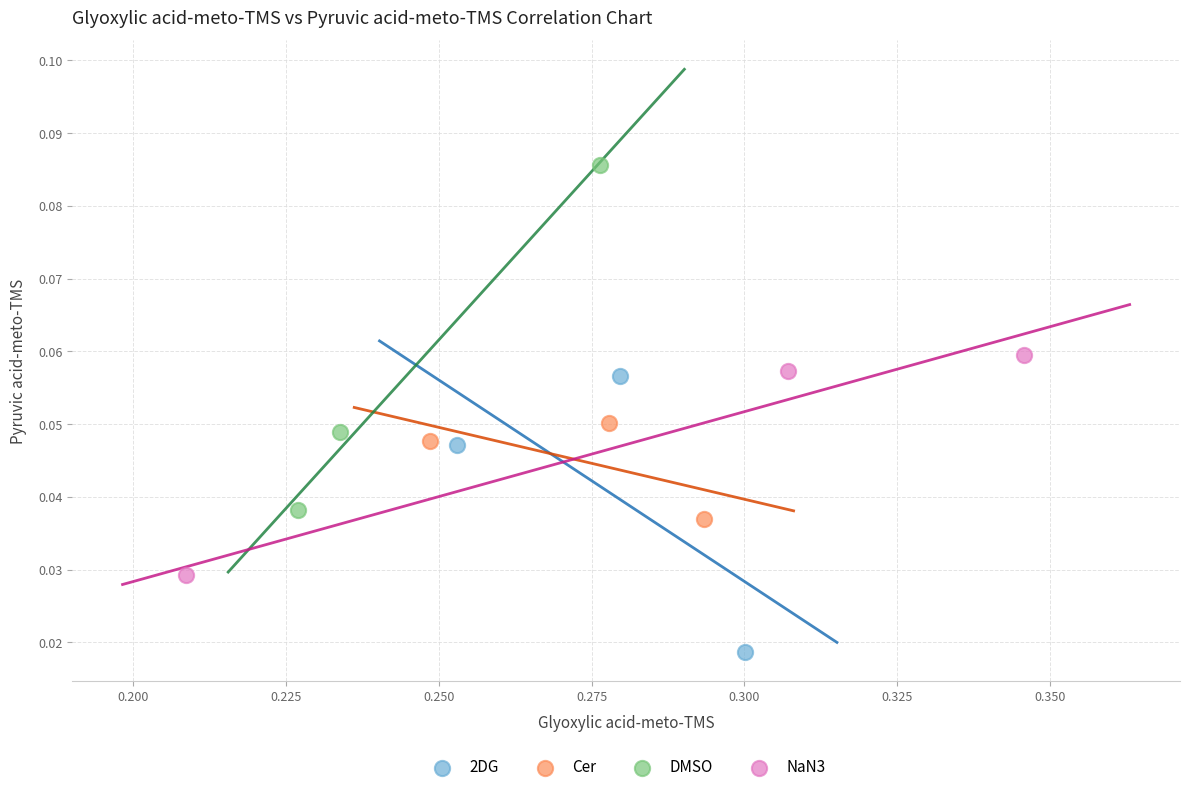

Which series has the largest Y range (max minus min)?

DMSO